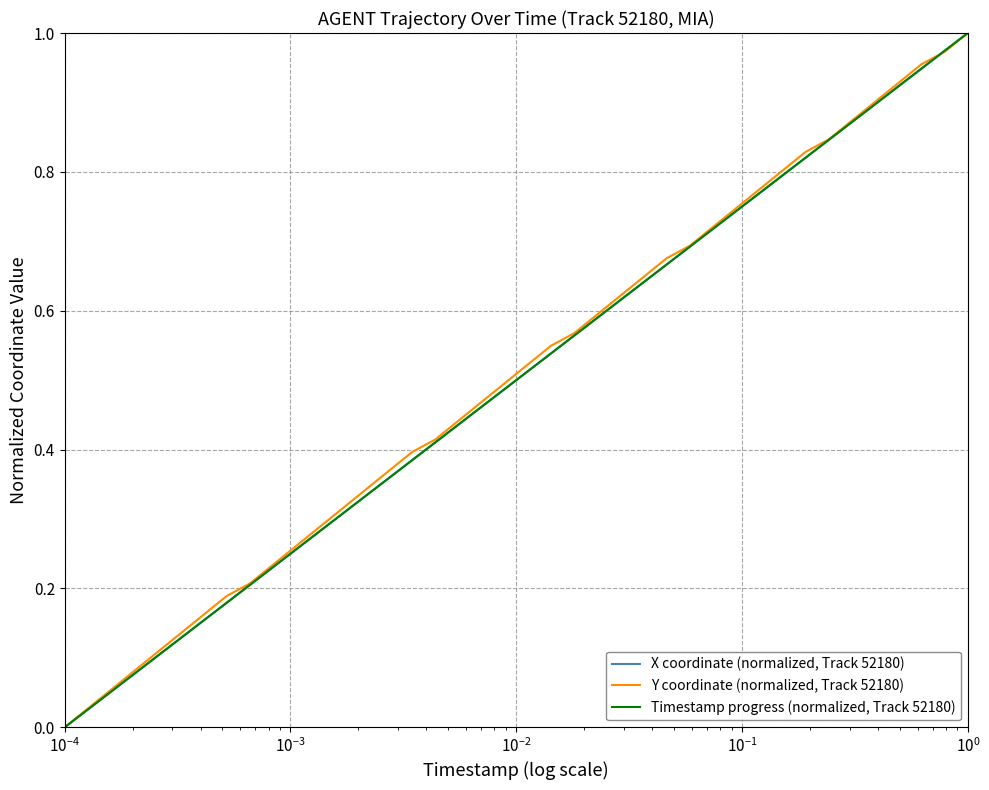

Is this an area chart (filled region under the line)?

No